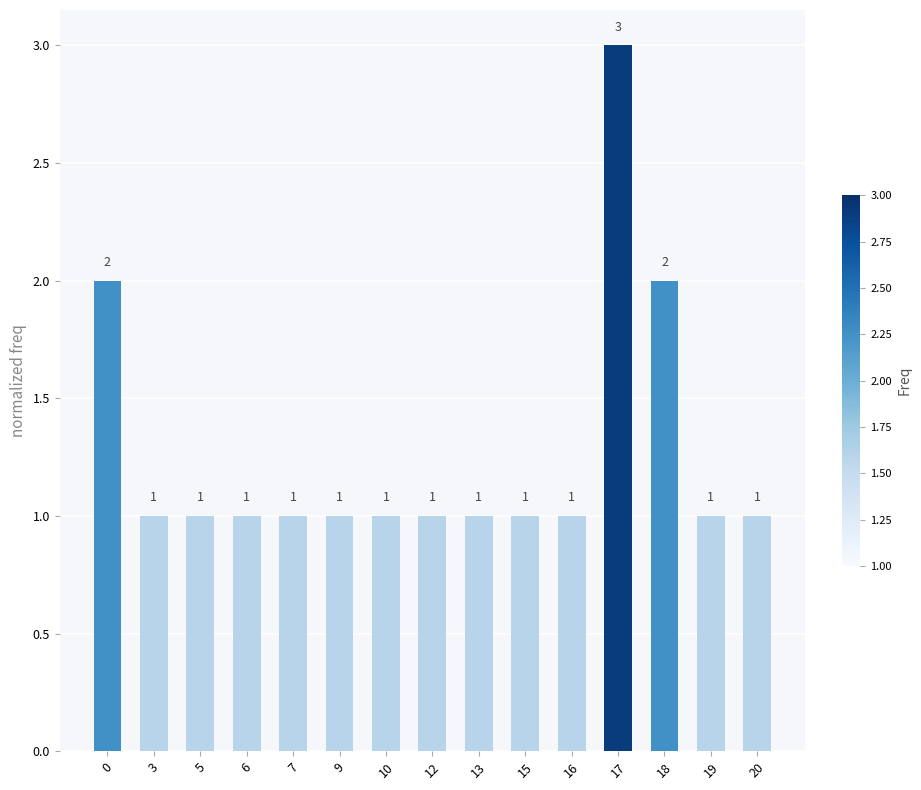

Does the chart contain any negative values?

No